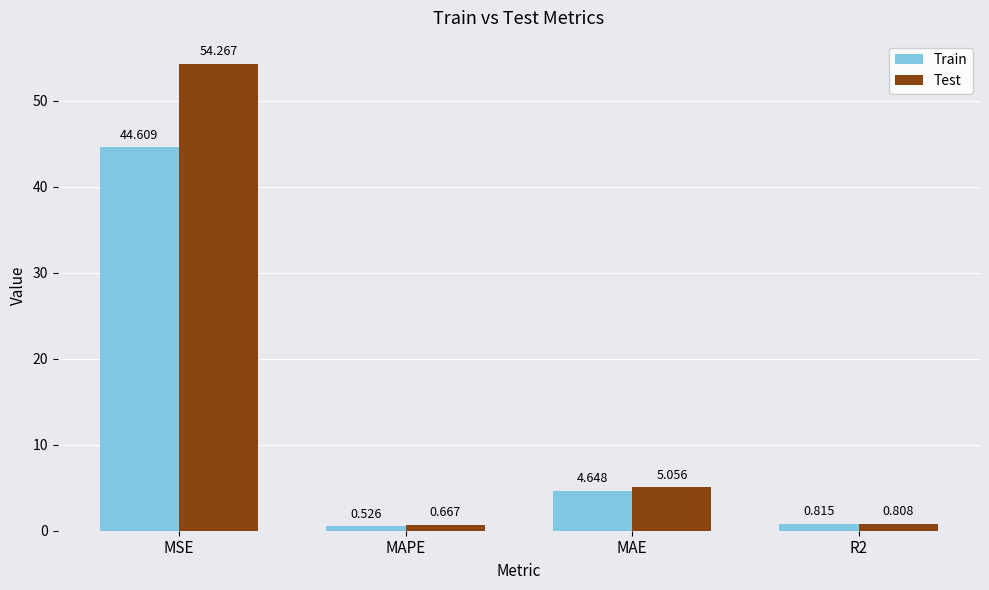

Which series has the largest range (max minus min)?

Test